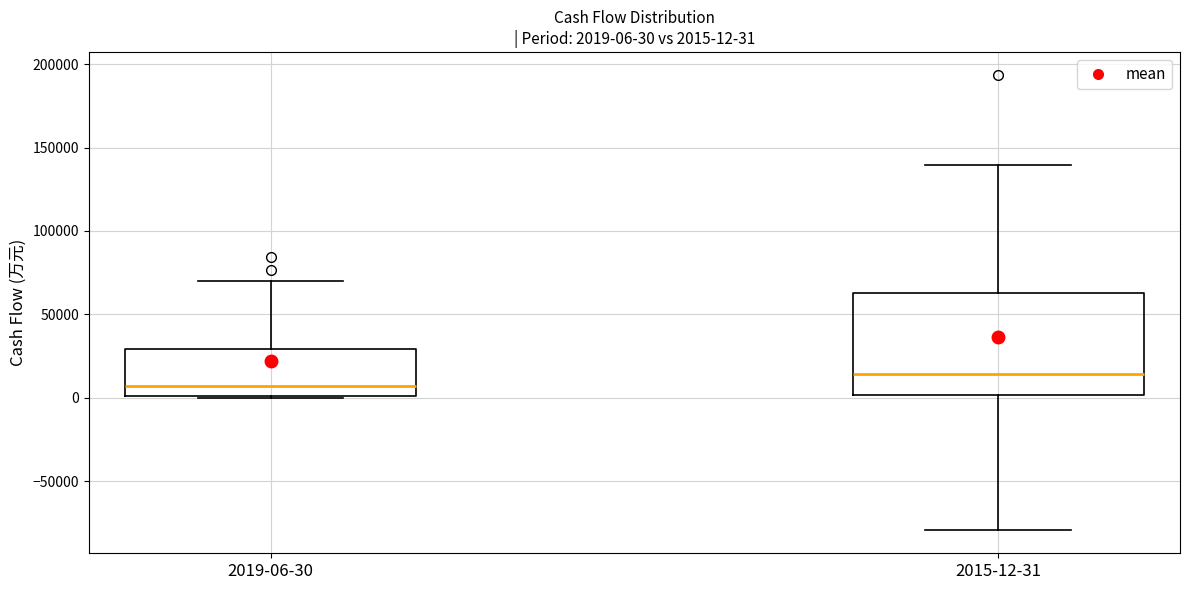

Which box's median line is the lowest?

2019-06-30